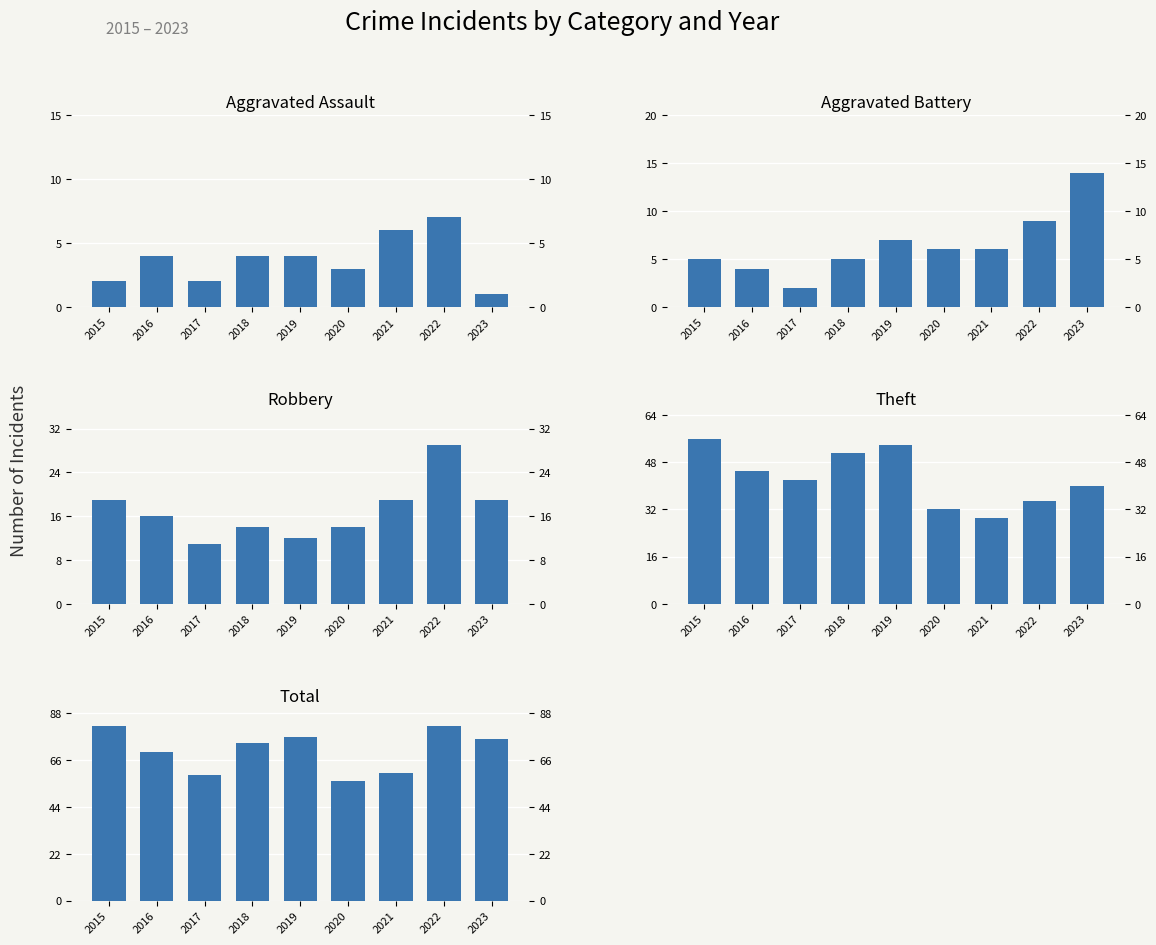

Which has a higher value, 2019 or 2022?

2022